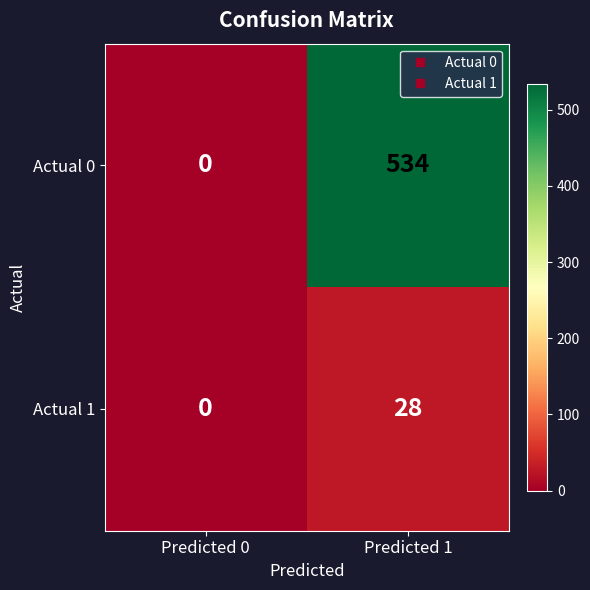

What is the sum of the Actual 0 values at Predicted 1 and Predicted 0?

534